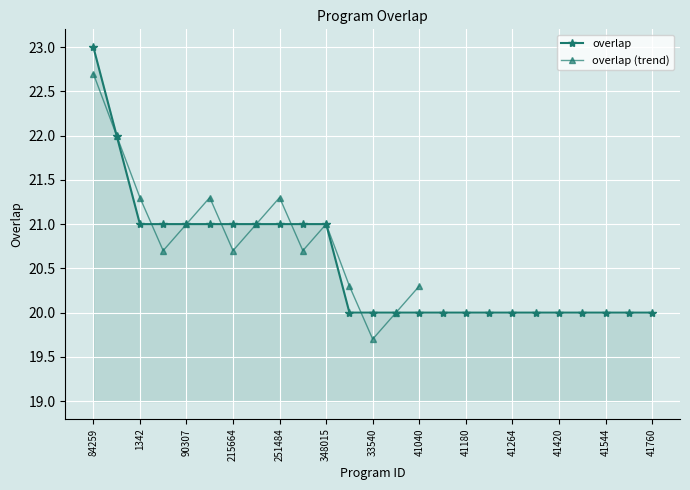

The chart shows a value of 8 at 254658. True or false?

False